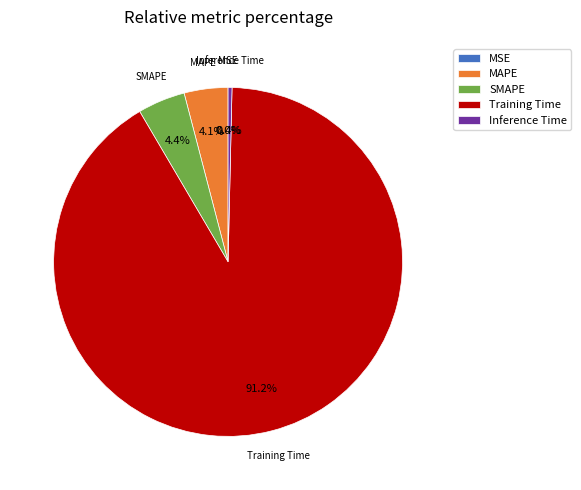

Is it true that Training Time is 99% of the pie?

False